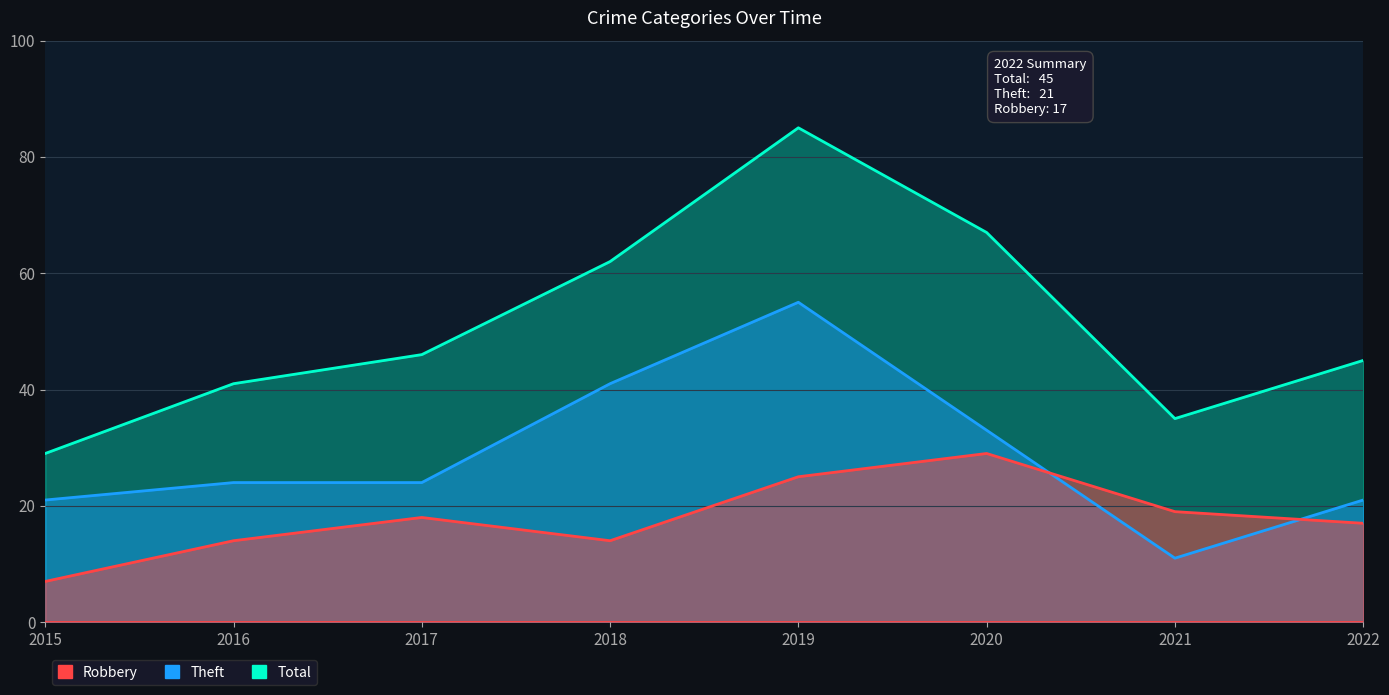

What is the greatest value displayed?

85